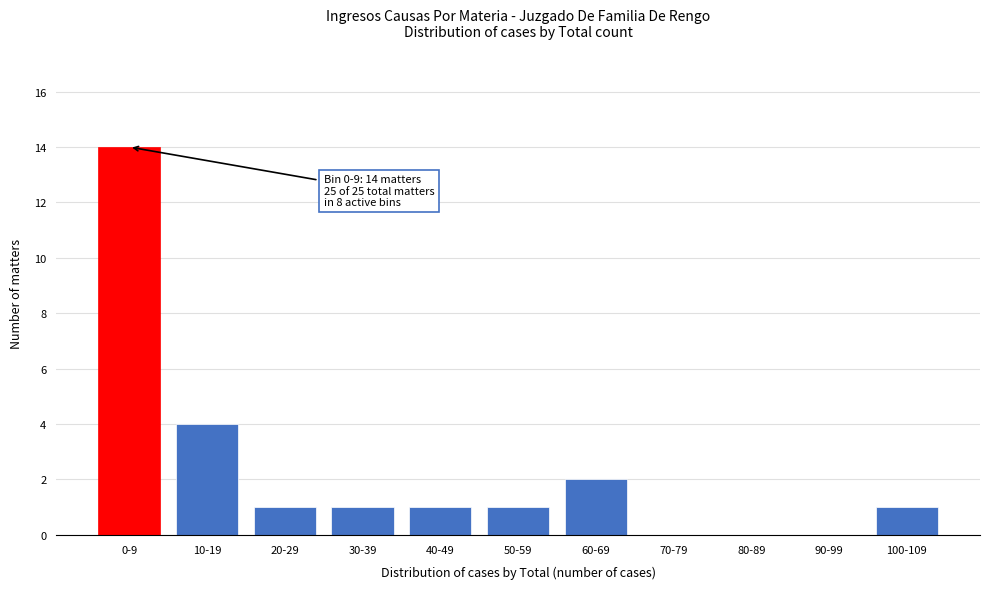

Reading left to right, extract all data points from this chart.

0-9=14	10-19=4	20-29=1	30-39=1	40-49=1	50-59=1	60-69=2	70-79=0	80-89=0	90-99=0	100-109=1